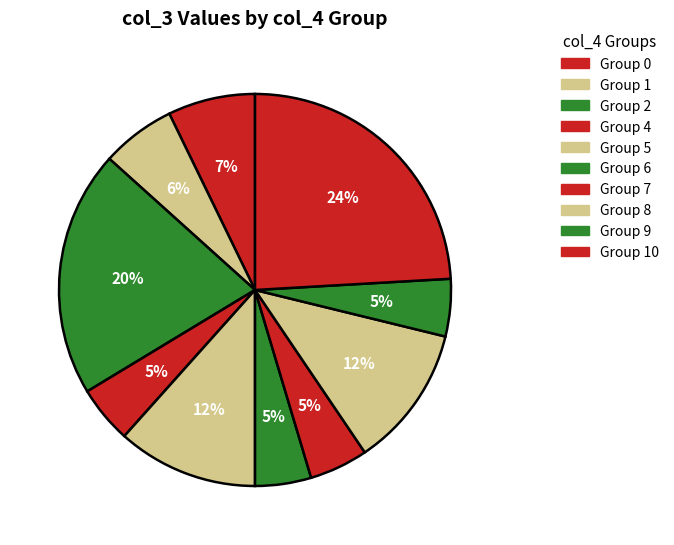

How many slices are in this pie chart?

10